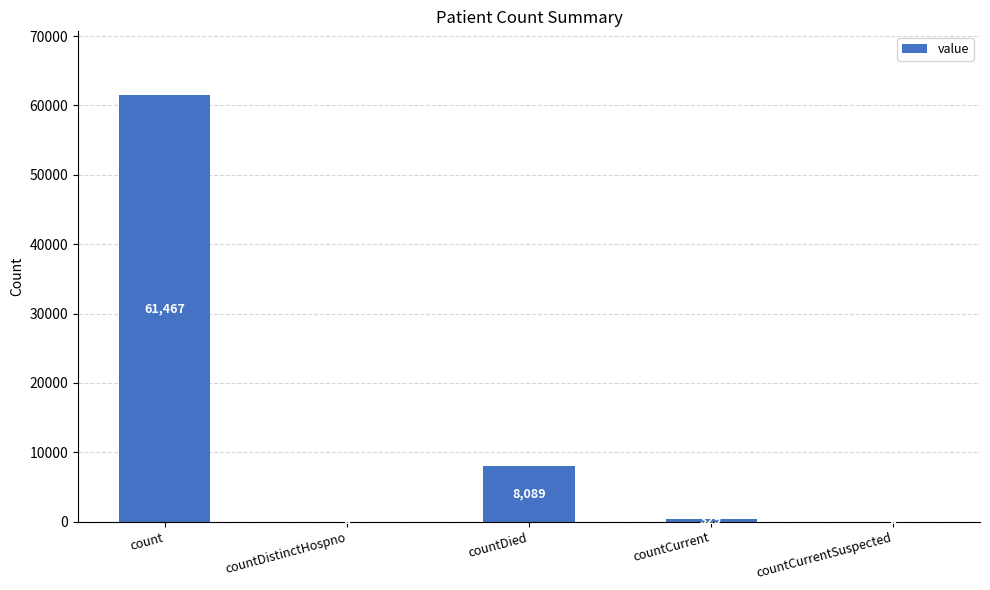

Reading left to right, list all the values displayed in this chart.

61467	0	8089	329	0